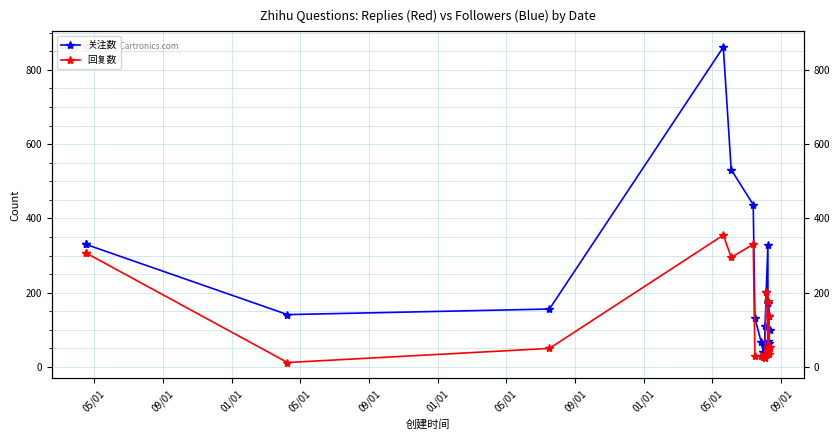

What is the minimum value shown in the chart?

12